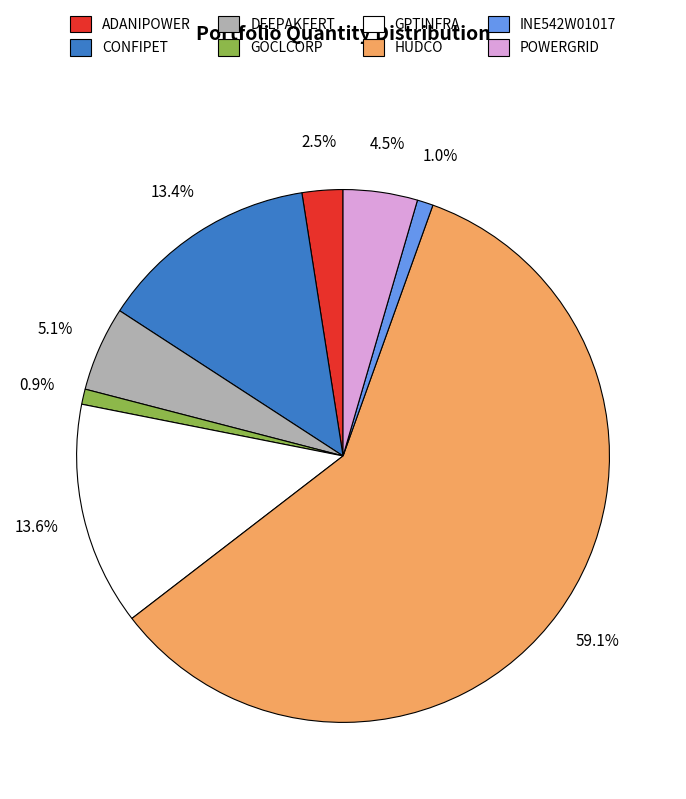

Does any single category account for the majority?

Yes